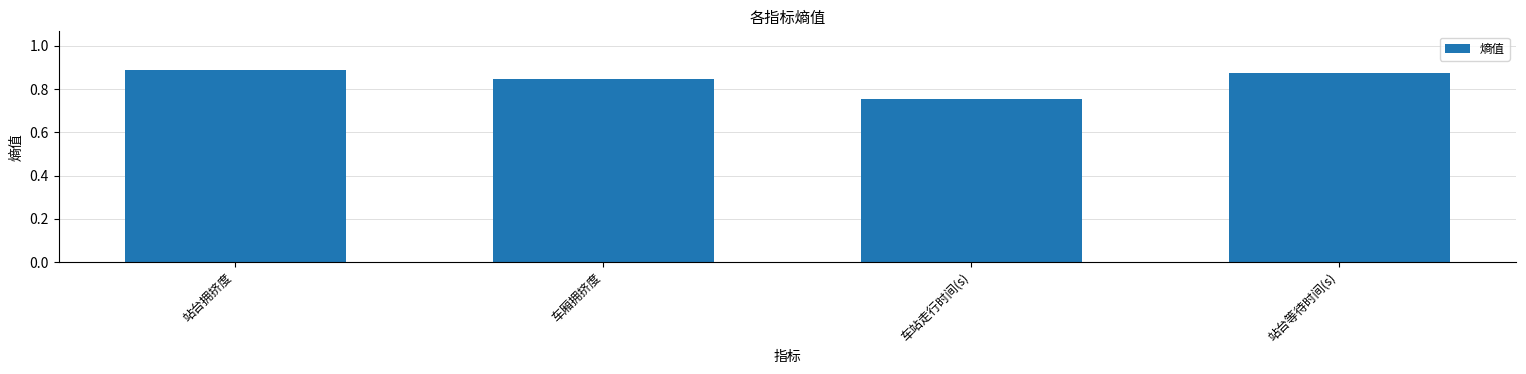

At which category does the chart reach its peak across all series?

站台拥挤度